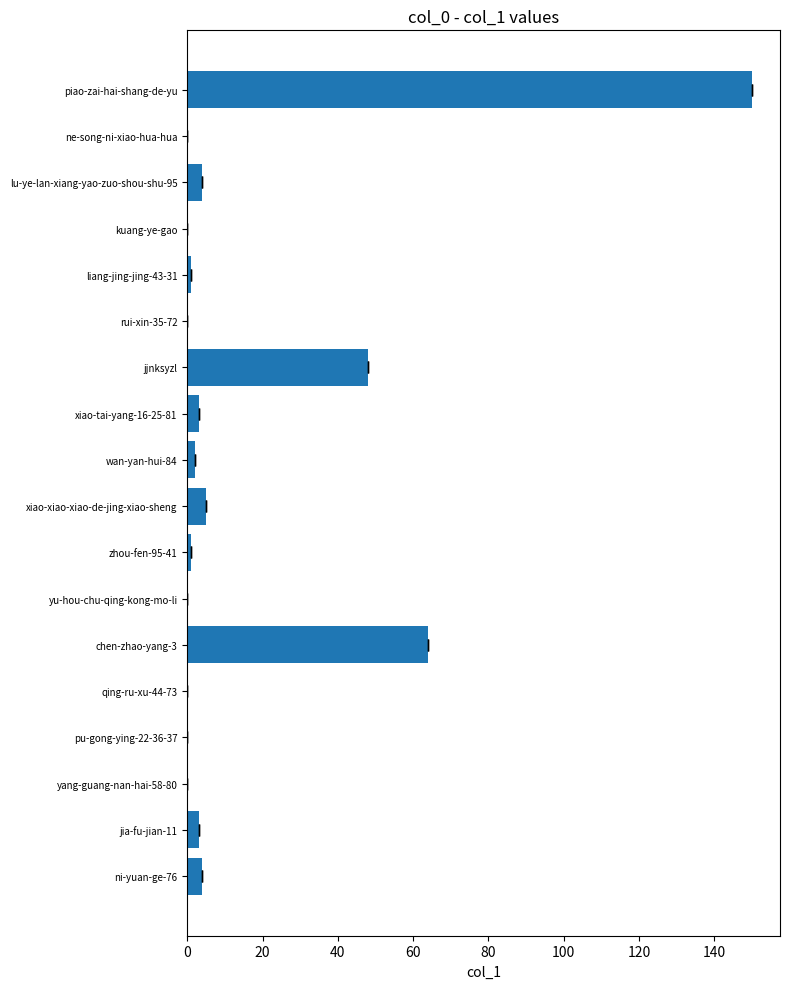

Does the chart contain any negative values?

No